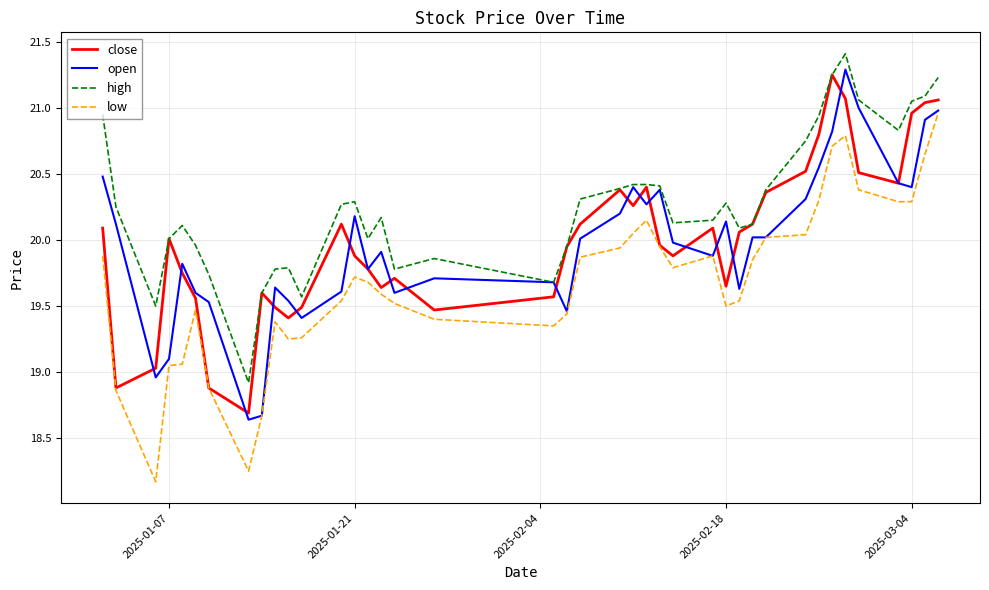

How many categories are shown in the chart?

40